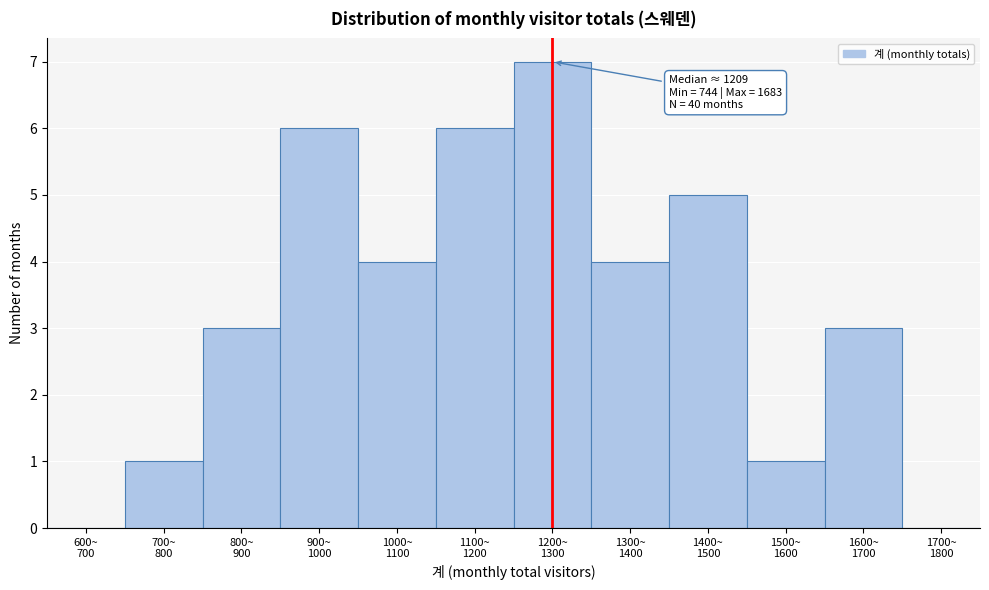

What is the maximum value shown in the chart?

7